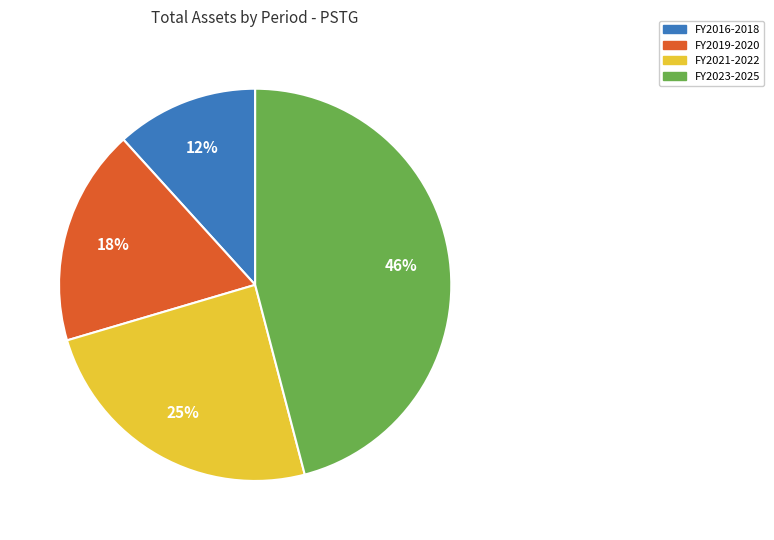

To the nearest percent, what is the difference between the largest and smallest slice percentages?

34%